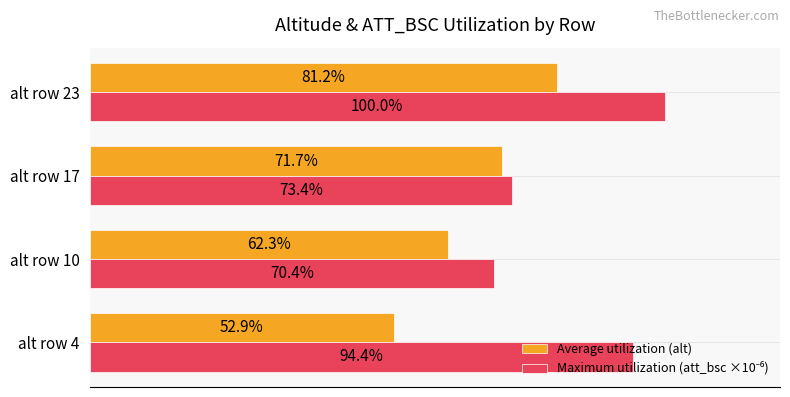

Which label corresponds to the largest value in the chart?

alt row 23